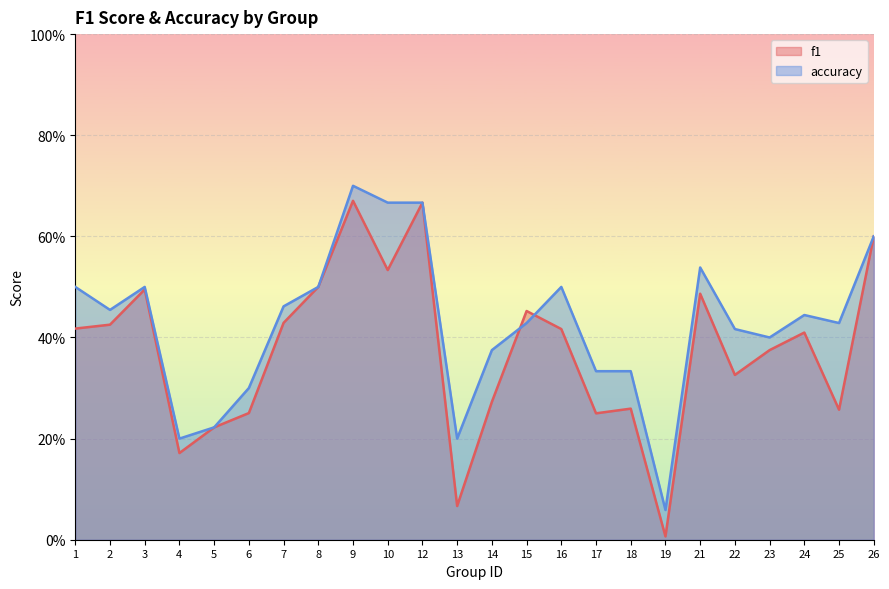

The f1 series shows 0.1 at 25. True or false?

False